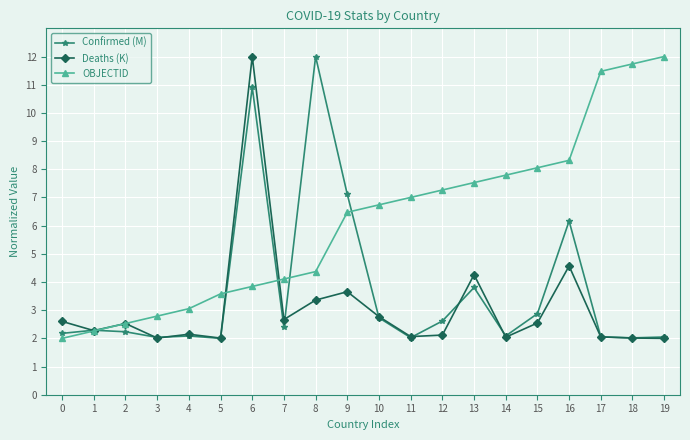

Rank the series by their average value, from highest to lowest.

OBJECTID, Confirmed (M), Deaths (K)